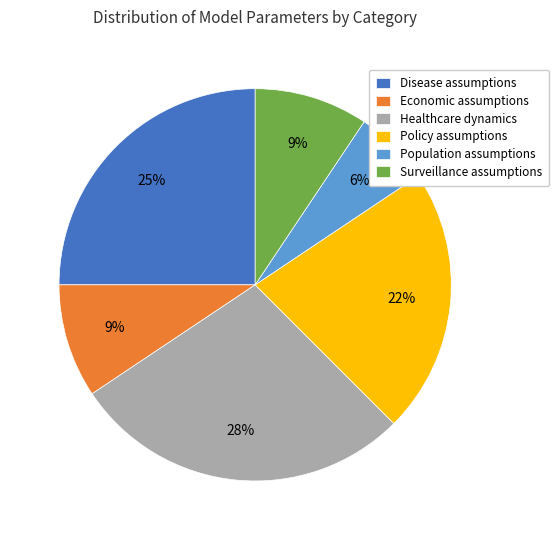

Which slice is the largest?

Healthcare dynamics